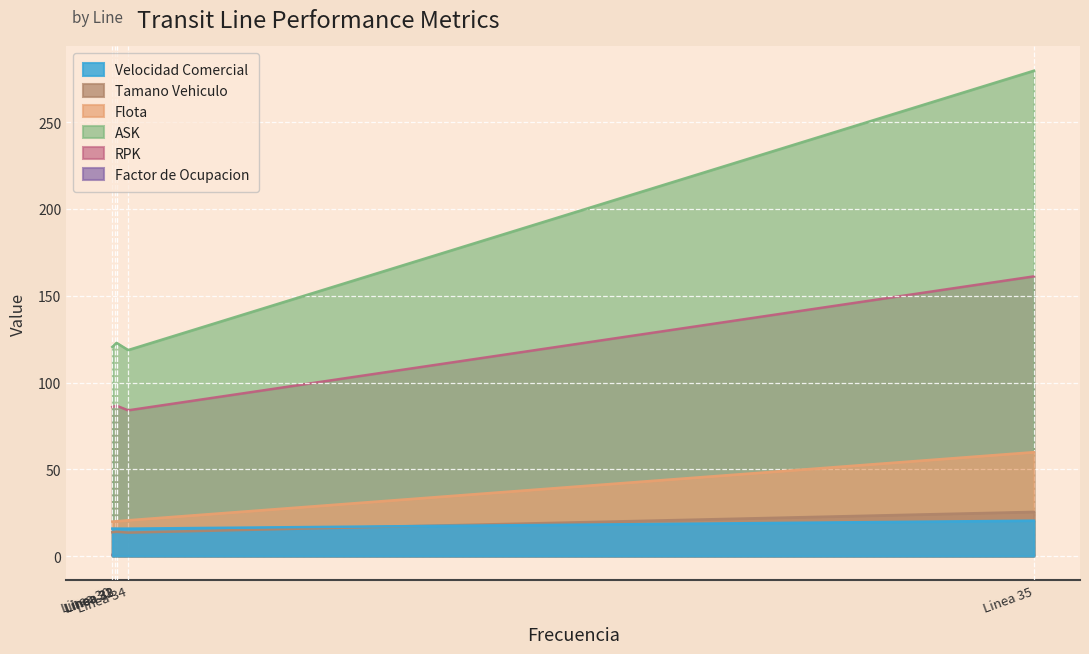

True or false: Velocidad Comercial has more than 2 points higher than both neighbors.

False